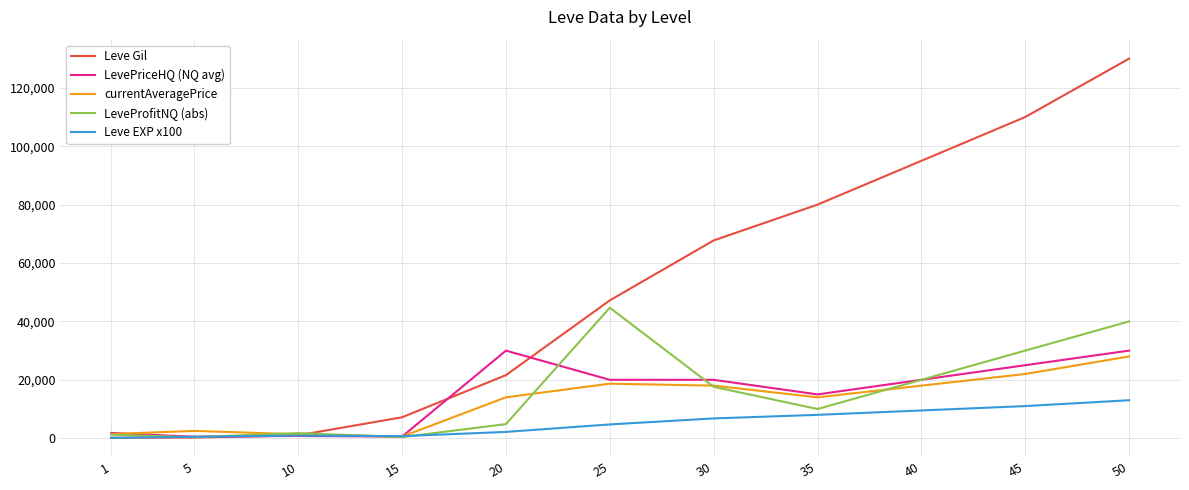

True or false: LeveProfitNQ (abs) has more than 0 interior local peaks.

True